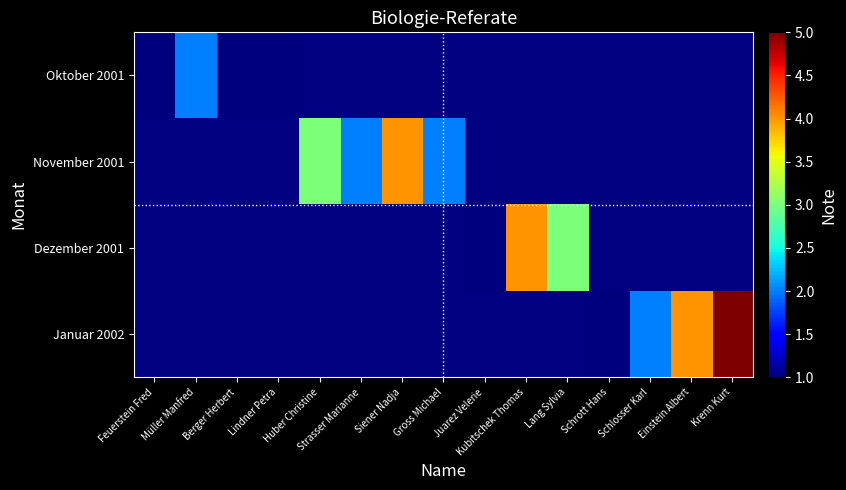

Rank the series by their maximum value, from lowest to highest.

Oktober 2001, November 2001, Dezember 2001, Januar 2002